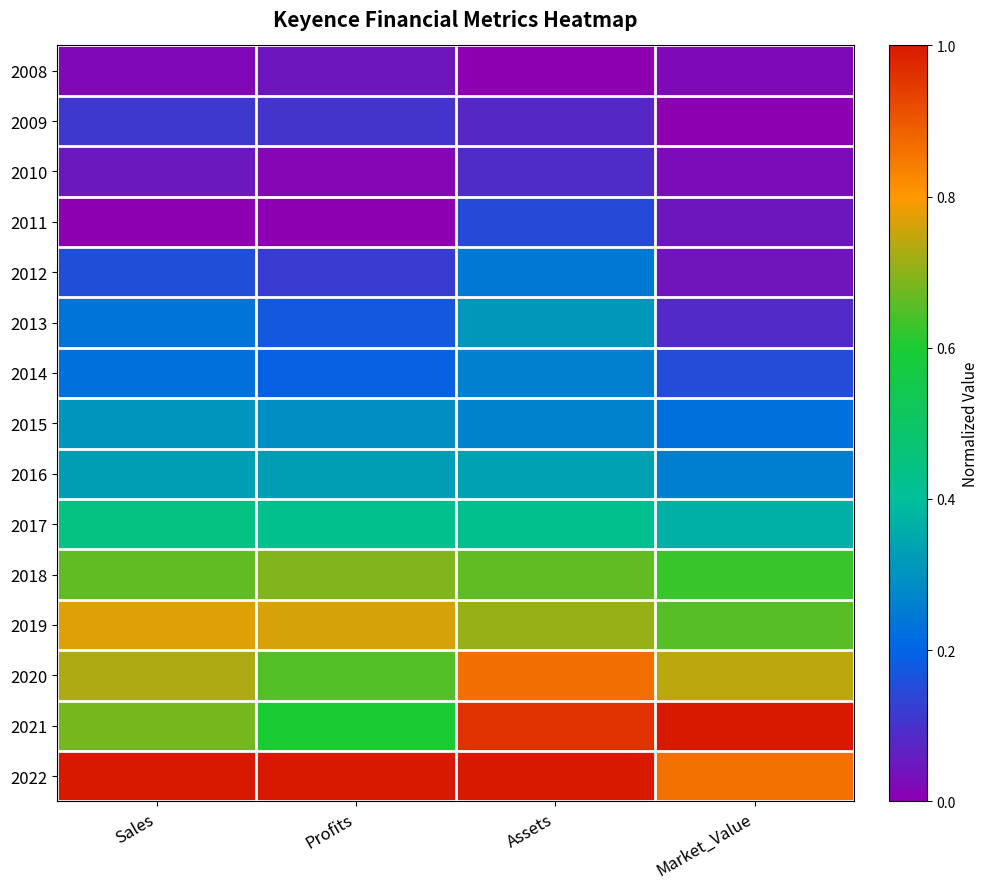

Reading left to right, what are all the values shown in this chart?

2008: Sales=0.0	Profits=0.0	Assets=0.0	Market_Value=0.0
2009: Sales=0.1	Profits=0.1	Assets=0.1	Market_Value=0.0
2010: Sales=0.0	Profits=0.0	Assets=0.1	Market_Value=0.0
2011: Sales=0.0	Profits=0.0	Assets=0.1	Market_Value=0.0
2012: Sales=0.2	Profits=0.1	Assets=0.2	Market_Value=0.0
2013: Sales=0.2	Profits=0.2	Assets=0.3	Market_Value=0.1
2014: Sales=0.2	Profits=0.2	Assets=0.3	Market_Value=0.2
2015: Sales=0.3	Profits=0.3	Assets=0.3	Market_Value=0.2
2016: Sales=0.3	Profits=0.3	Assets=0.3	Market_Value=0.3
2017: Sales=0.4	Profits=0.4	Assets=0.4	Market_Value=0.4
2018: Sales=0.7	Profits=0.7	Assets=0.7	Market_Value=0.6
2019: Sales=0.8	Profits=0.8	Assets=0.7	Market_Value=0.7
2020: Sales=0.7	Profits=0.7	Assets=0.9	Market_Value=0.7
2021: Sales=0.7	Profits=0.6	Assets=1.0	Market_Value=1.0
2022: Sales=1.0	Profits=1.0	Assets=1.0	Market_Value=0.9